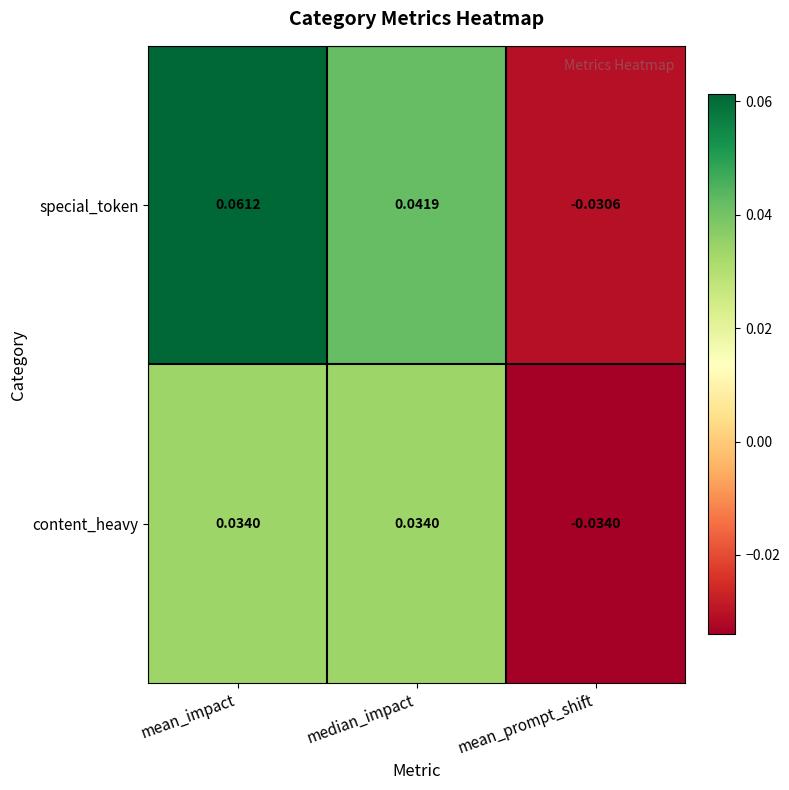

Where does the special_token series first go above 0?

mean_impact